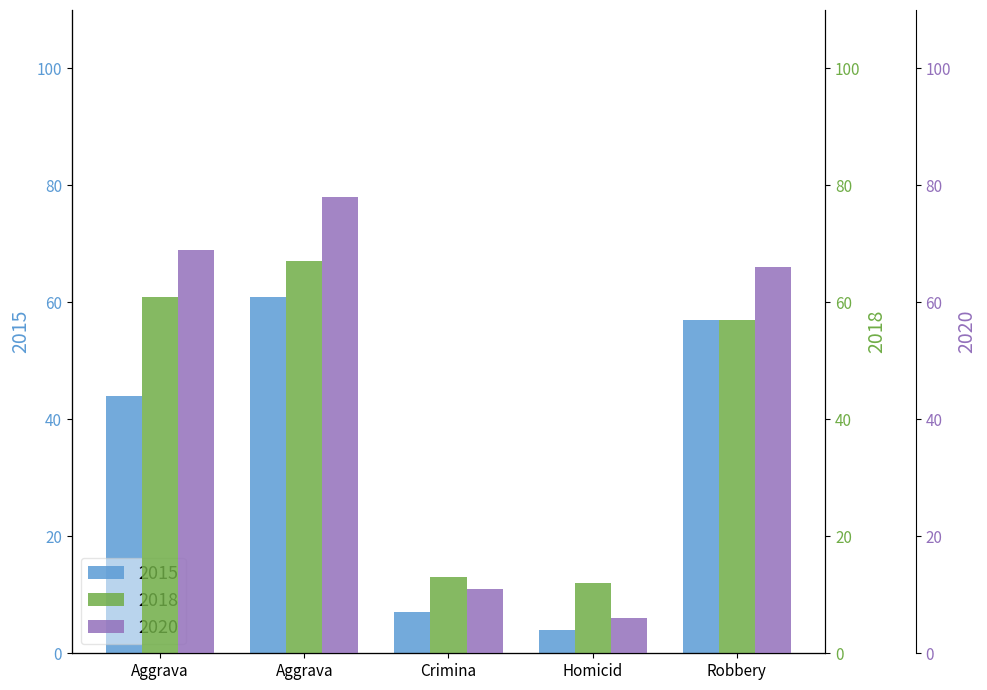

List the series in order of their overall mean, highest first.

2020, 2018, 2015